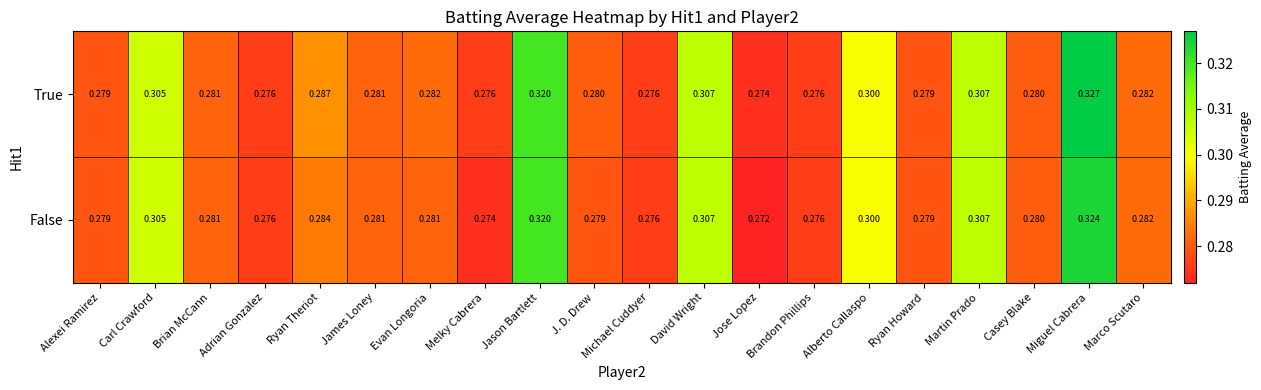

Which series has the largest total across all categories?

True